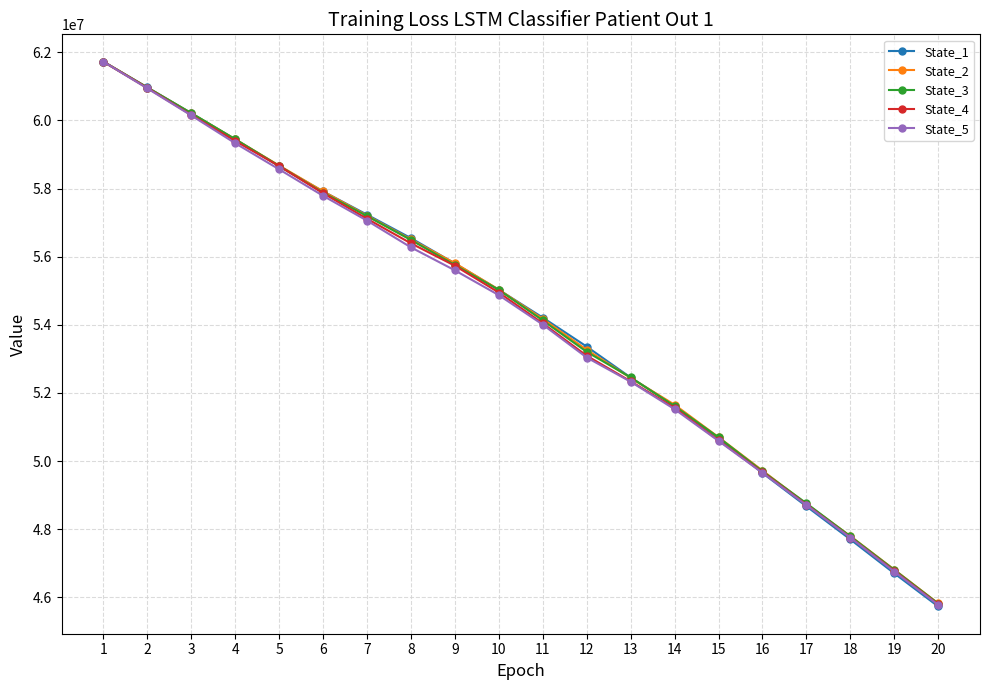

Is the value of State_5 at 14 greater than the value of State_3 at 4?

No